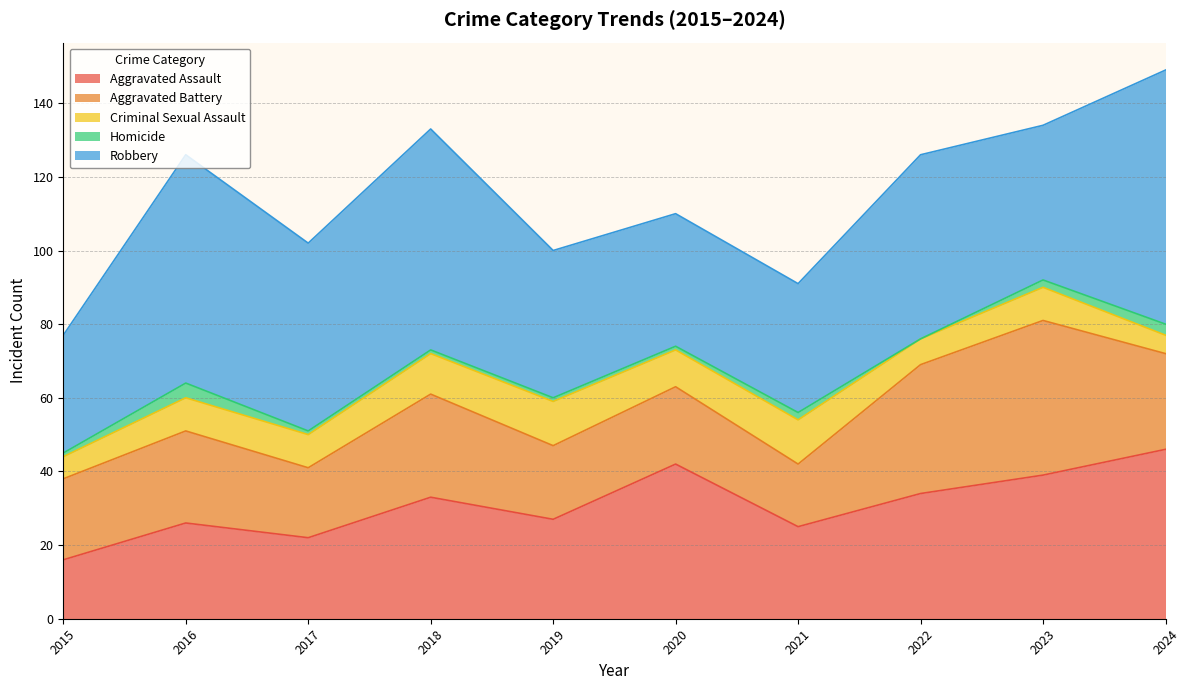

What is the difference between the highest and lowest values at 2023?

40